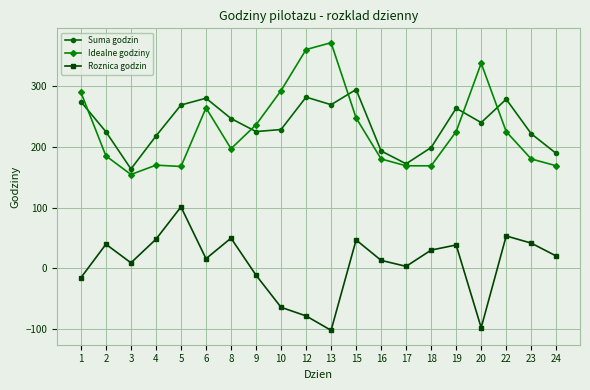

How many categories are shown in the chart?

20